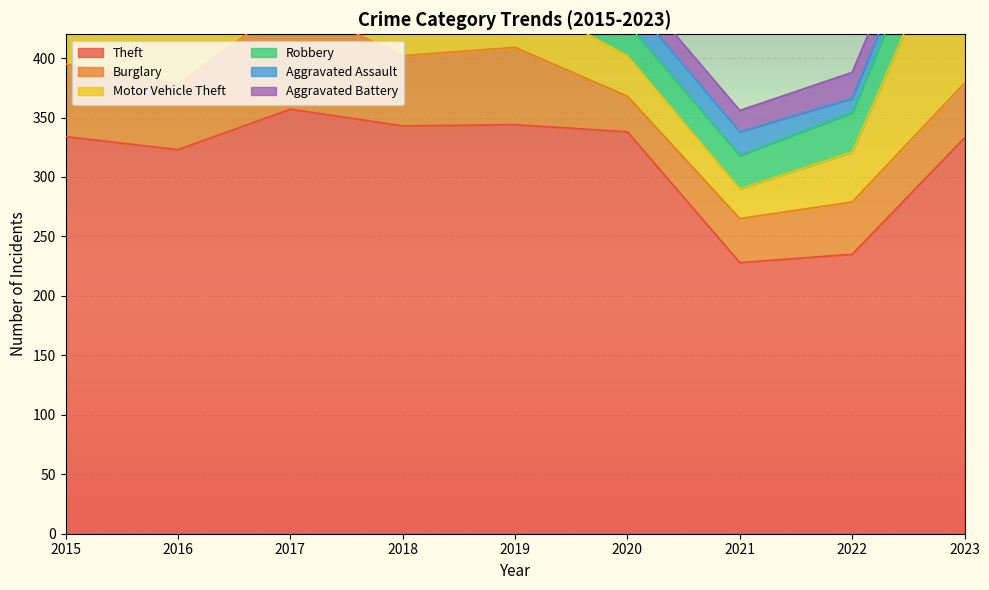

Where does the Robbery series first go above 37?

2015